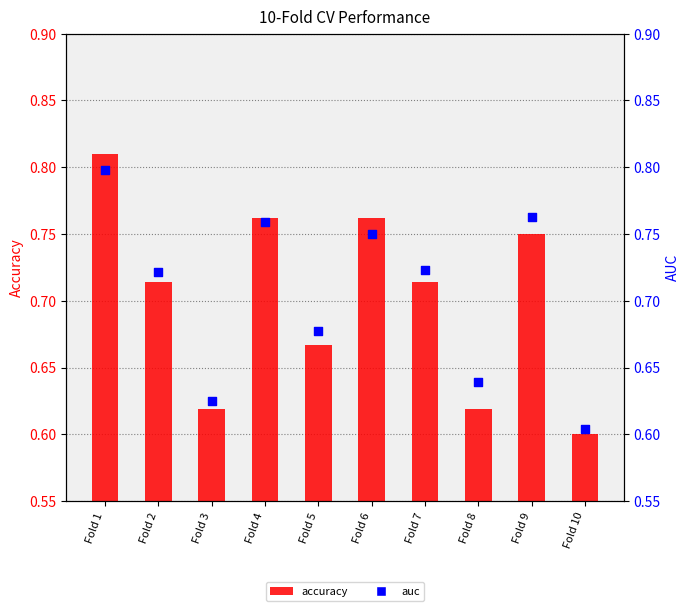

Which series contains the lowest Y value?

accuracy